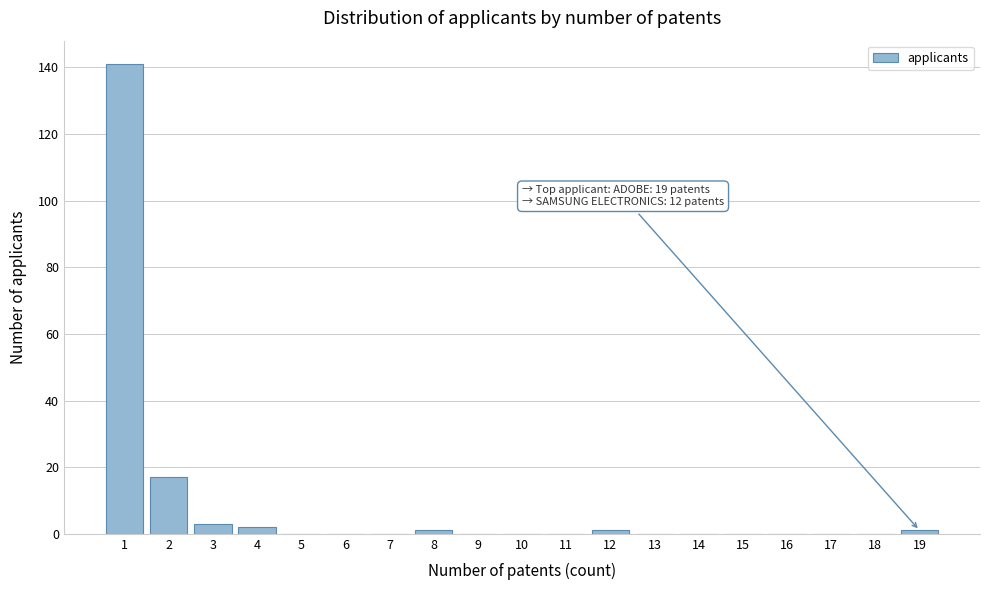

Which range on the x-axis has the tallest bar?

0.5 to 1.5